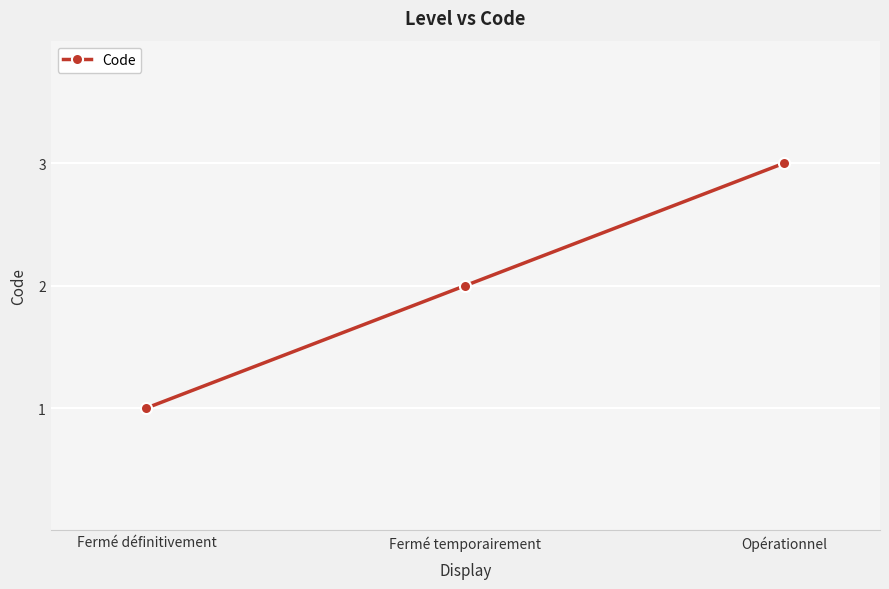

What is the sum of all values?

6